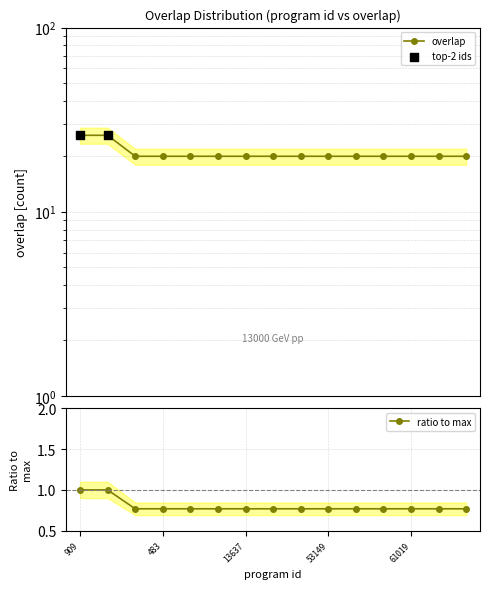

Which has a higher value, 33 or 118447?

118447